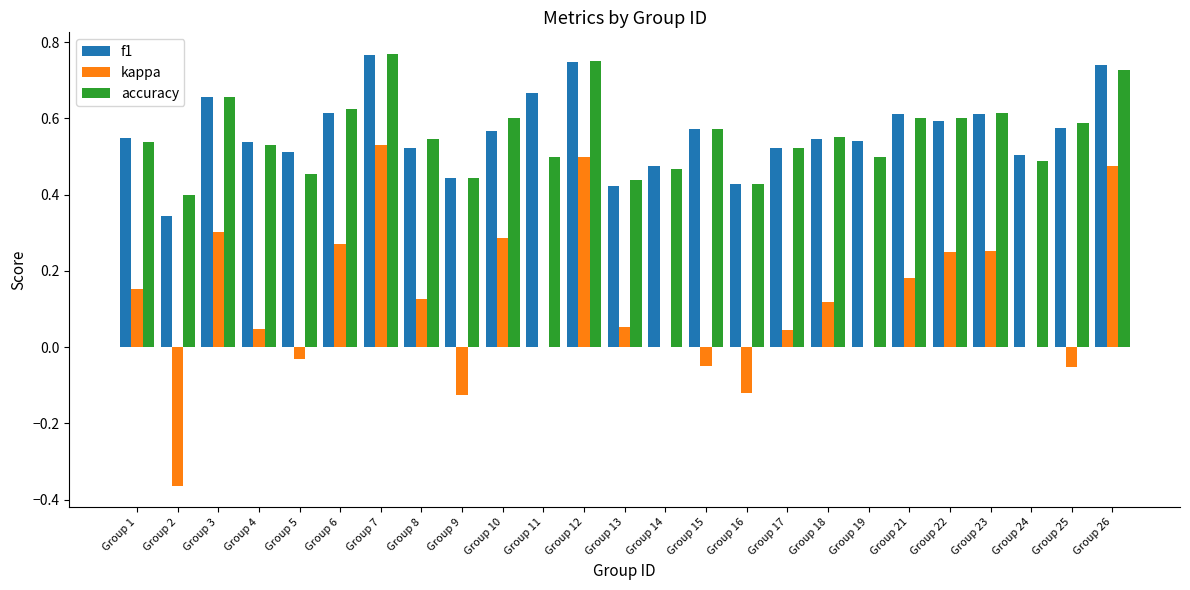

The value of f1 at Group 17 is 0.5. True or false?

True